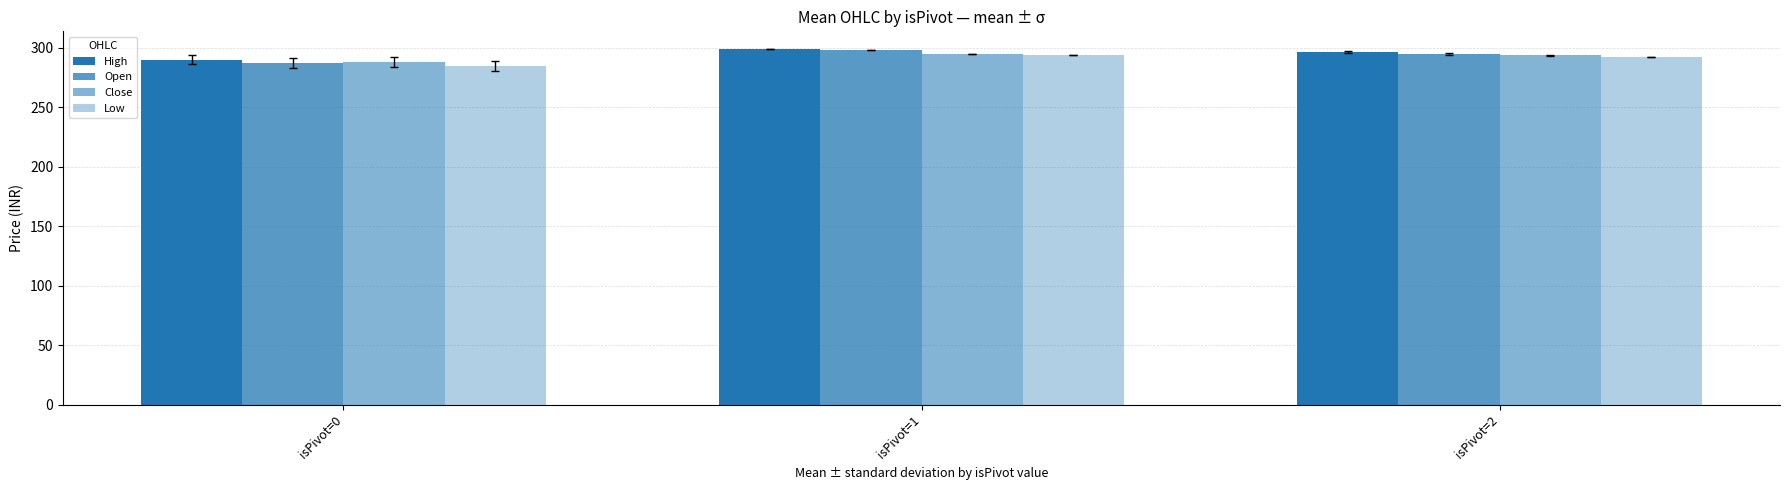

Are the bars grouped side by side (vs. stacked)?

Yes